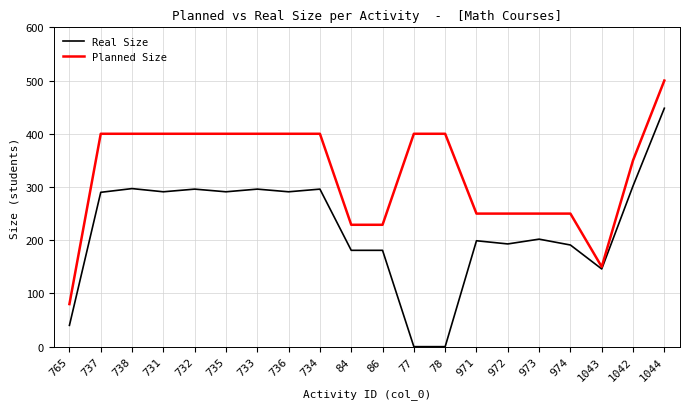

Which series has the largest range (max minus min)?

Real Size